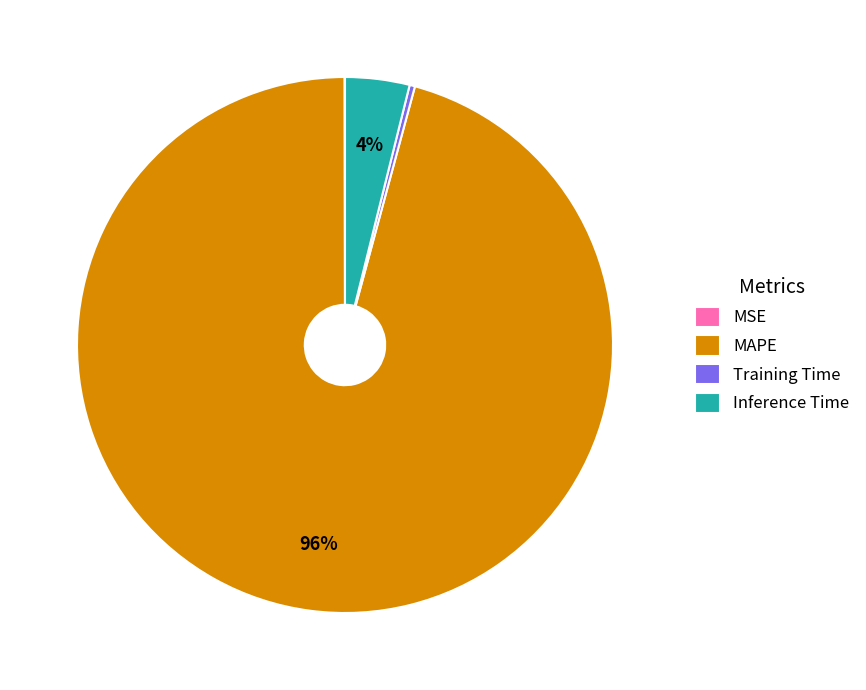

What is the largest slice in the pie chart?

MAPE